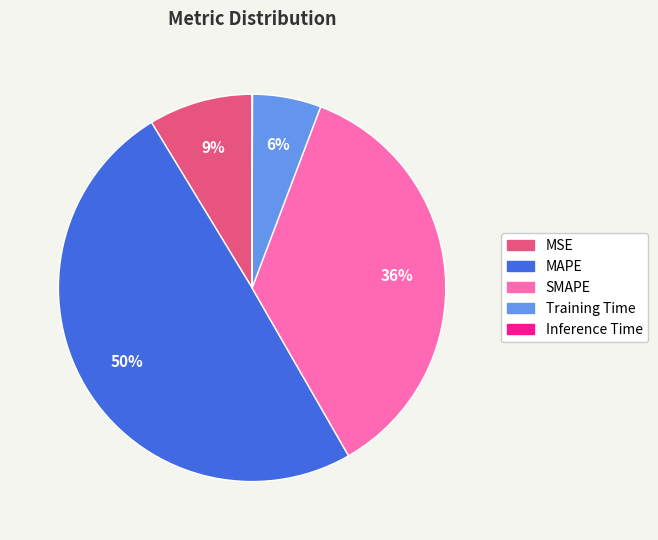

To the nearest percent, what is the average slice percentage?

20%